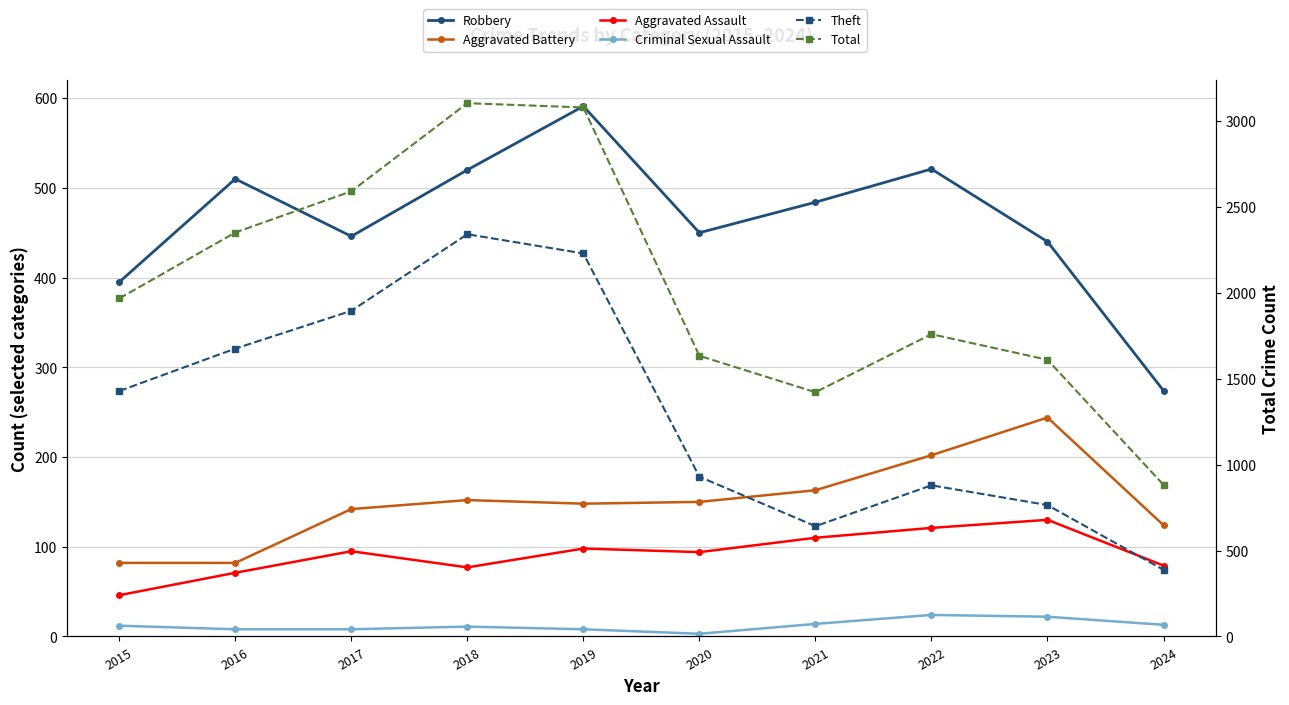

Is it true that Aggravated Battery equals 124 at 2024?

True